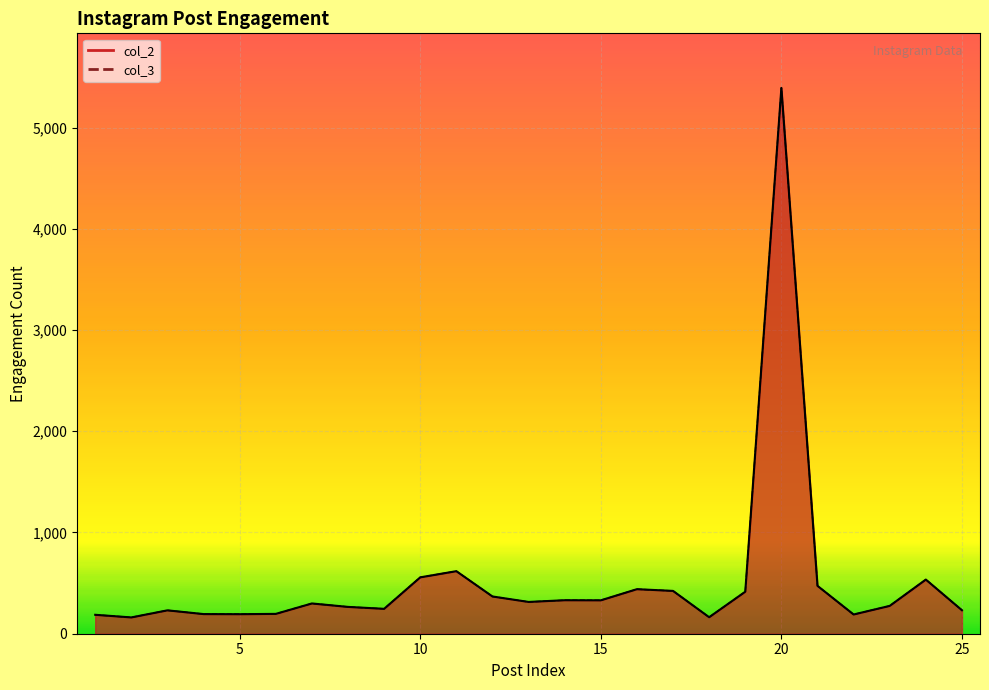

List the series in order of their peak value, highest first.

col_2, col_3